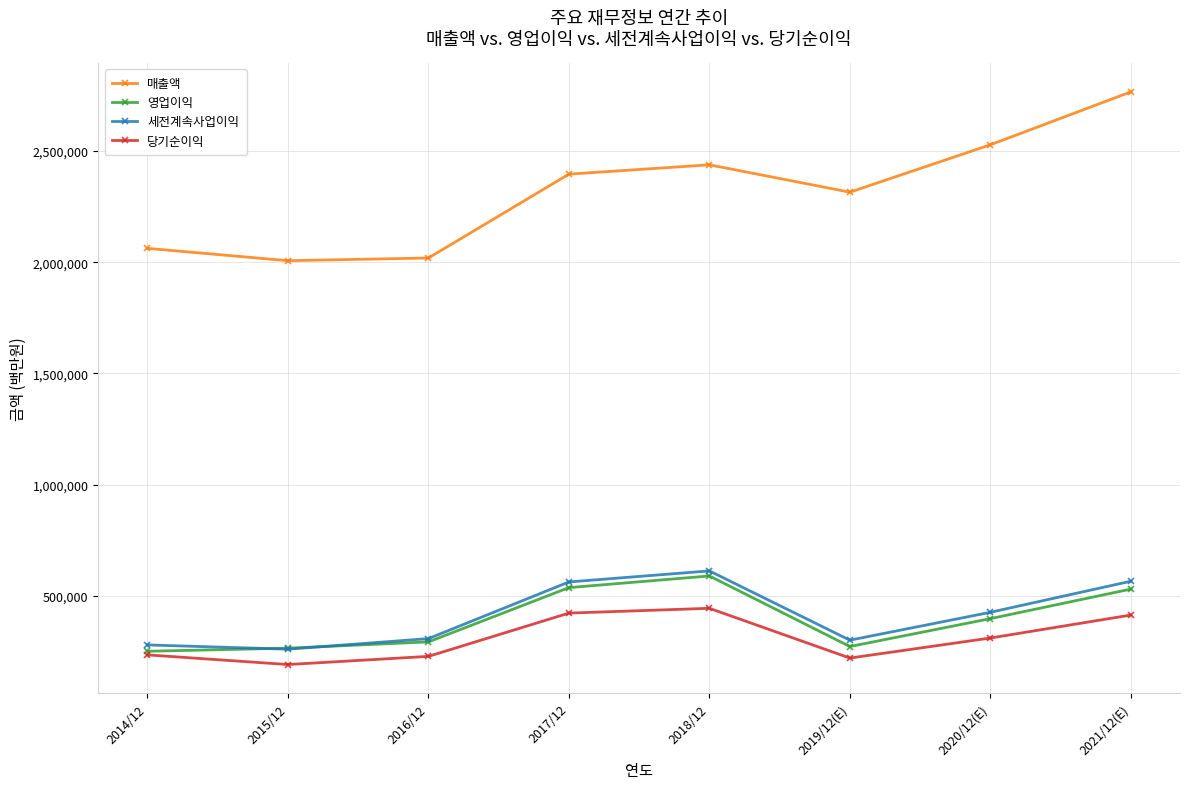

What is the smallest value displayed?

190601